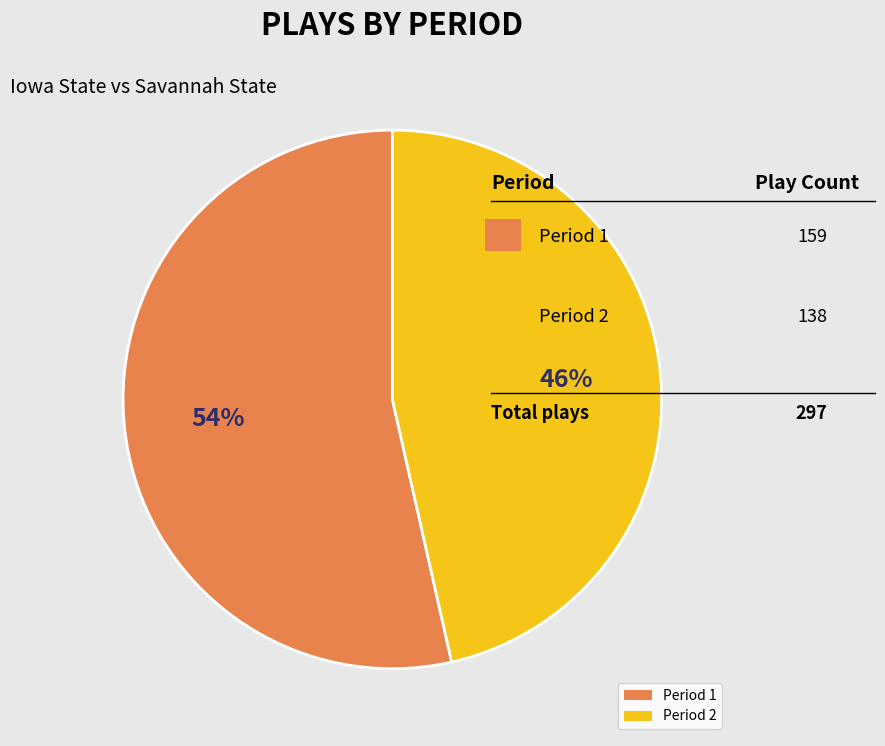

Between Period 1 and Period 2, which is larger?

Period 1